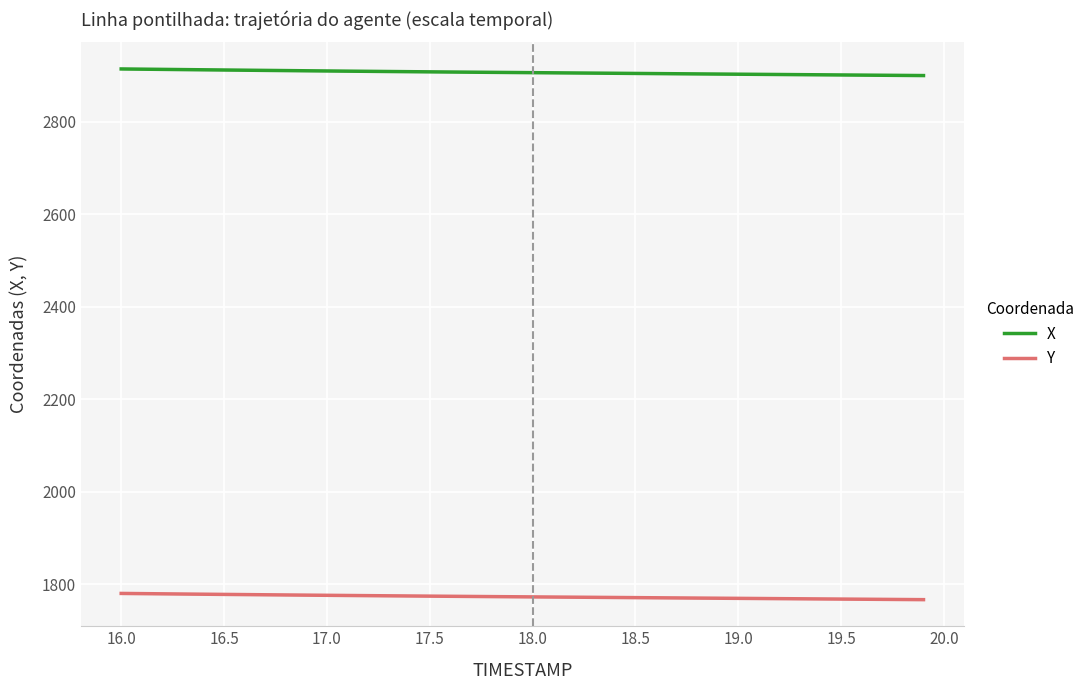

True or false: X and Y cross at least once.

False